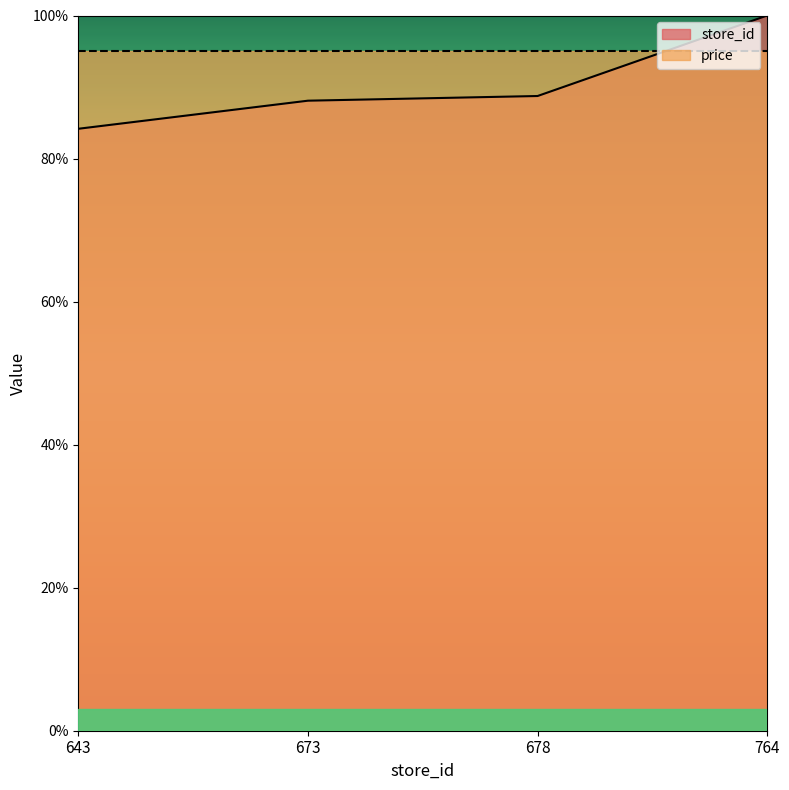

What is the change in value from 678 to 764?

+11.3